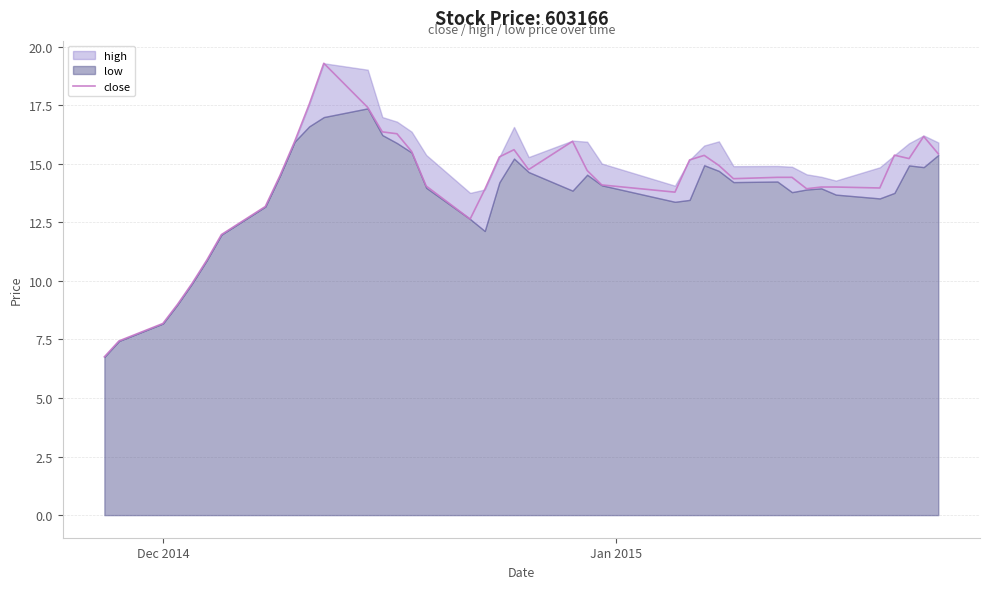

What is the lowest value of the close series?

6.8